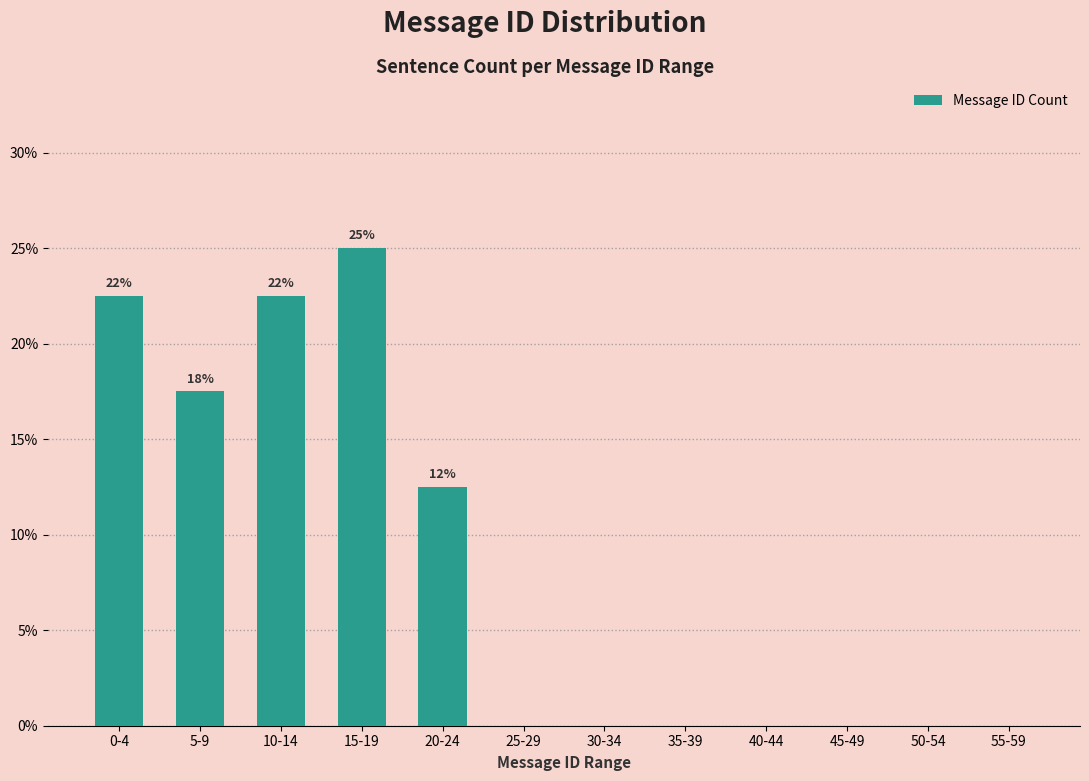

Reading left to right, list all the values displayed in this chart.

0-4=22.5	5-9=17.5	10-14=22.5	15-19=25.0	20-24=12.5	25-29=0.0	30-34=0.0	35-39=0.0	40-44=0.0	45-49=0.0	50-54=0.0	55-59=0.0